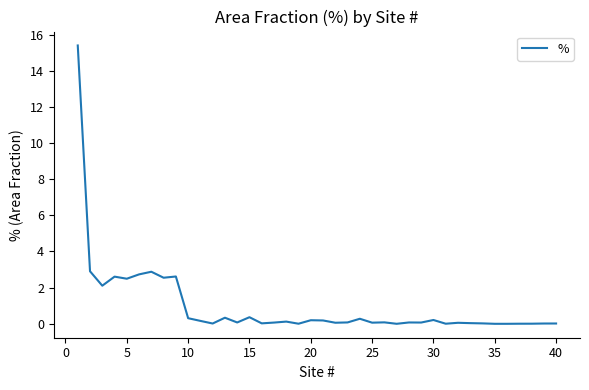

What is the greatest value displayed?

15.4